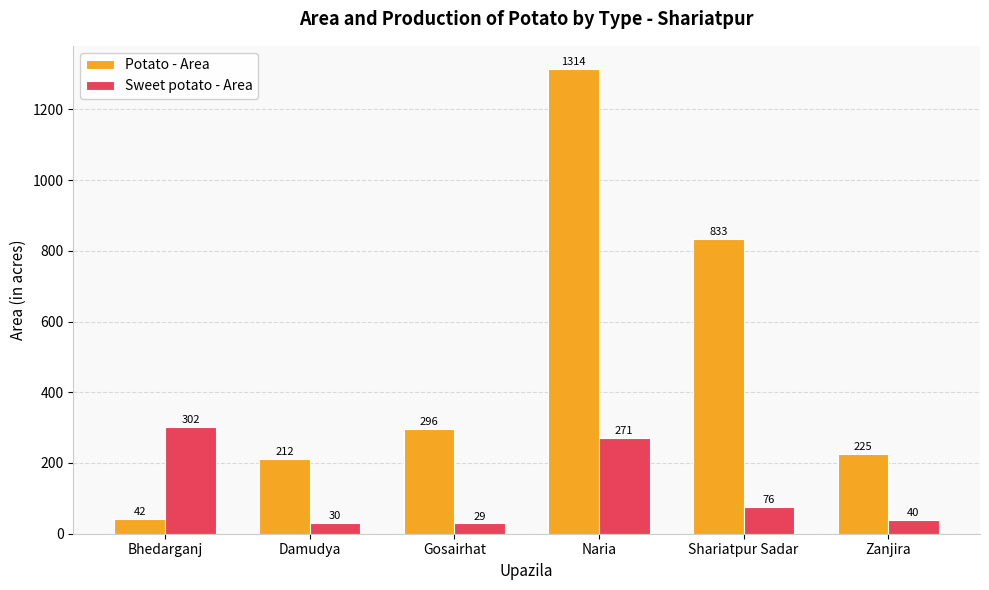

List the series in order of their overall mean, highest first.

Potato - Area, Sweet potato - Area